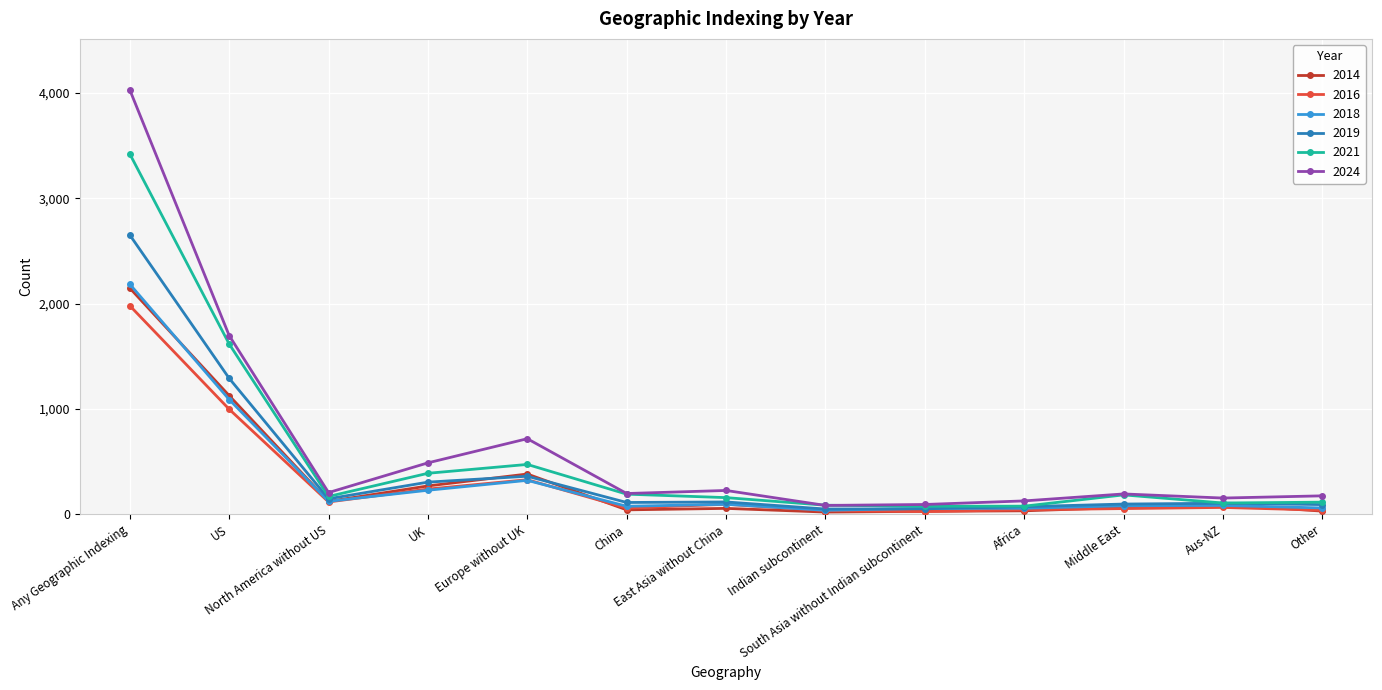

Which series has the largest range (max minus min)?

2024